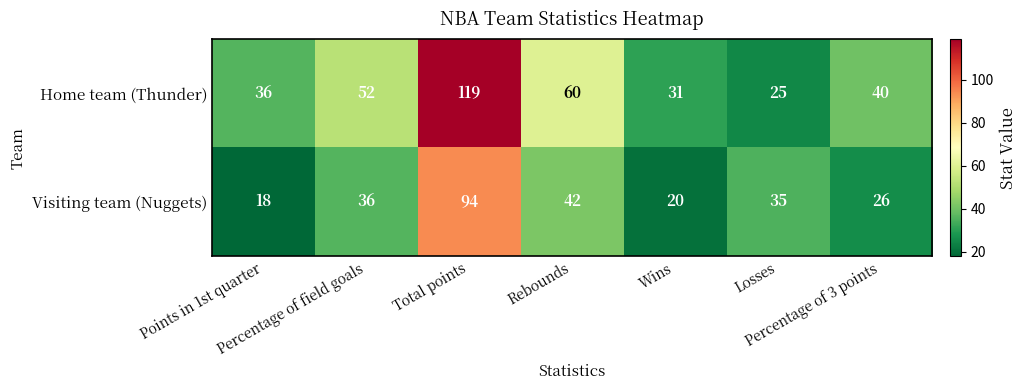

At Percentage of 3 points, list the series in order from largest to smallest.

Home team (Thunder), Visiting team (Nuggets)